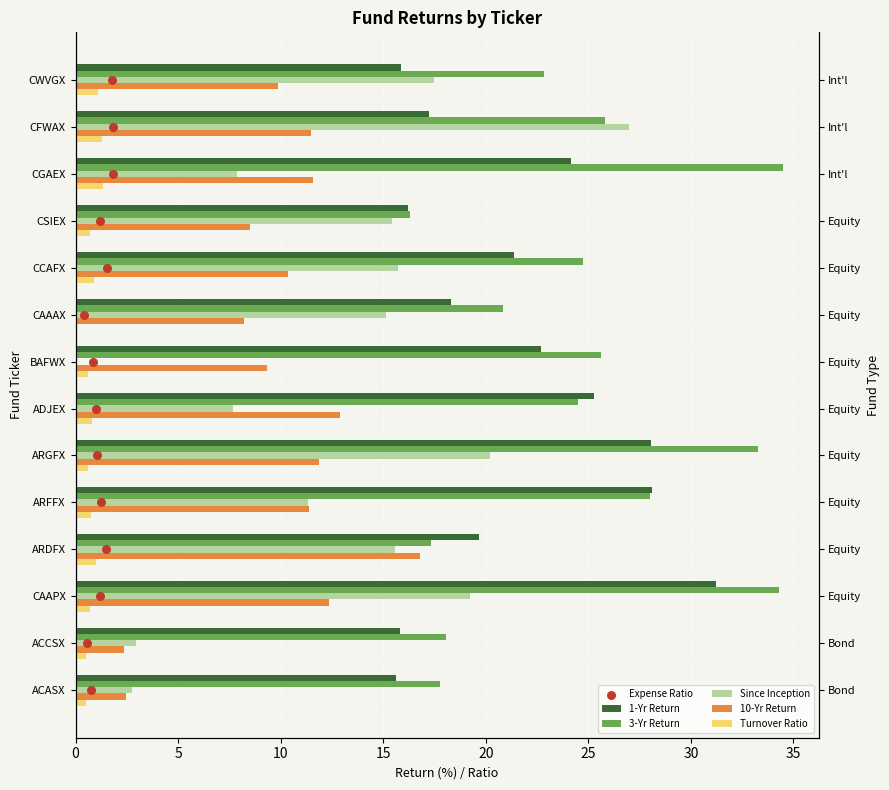

Which series has the largest total across all categories?

3-Yr Return